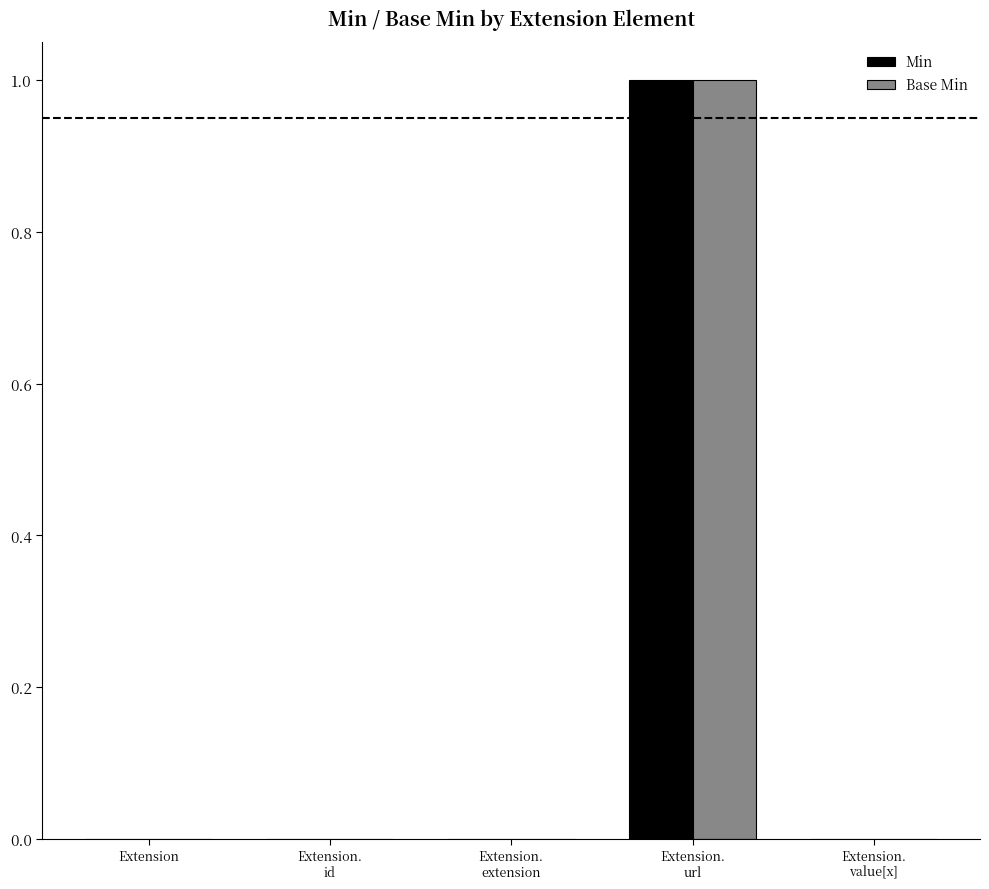

What is the maximum value shown in the chart?

1